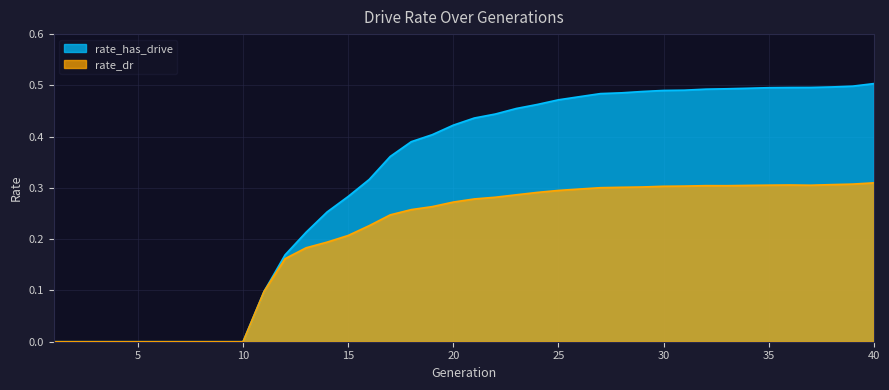

What is the average value of the rate_dr series?

0.2